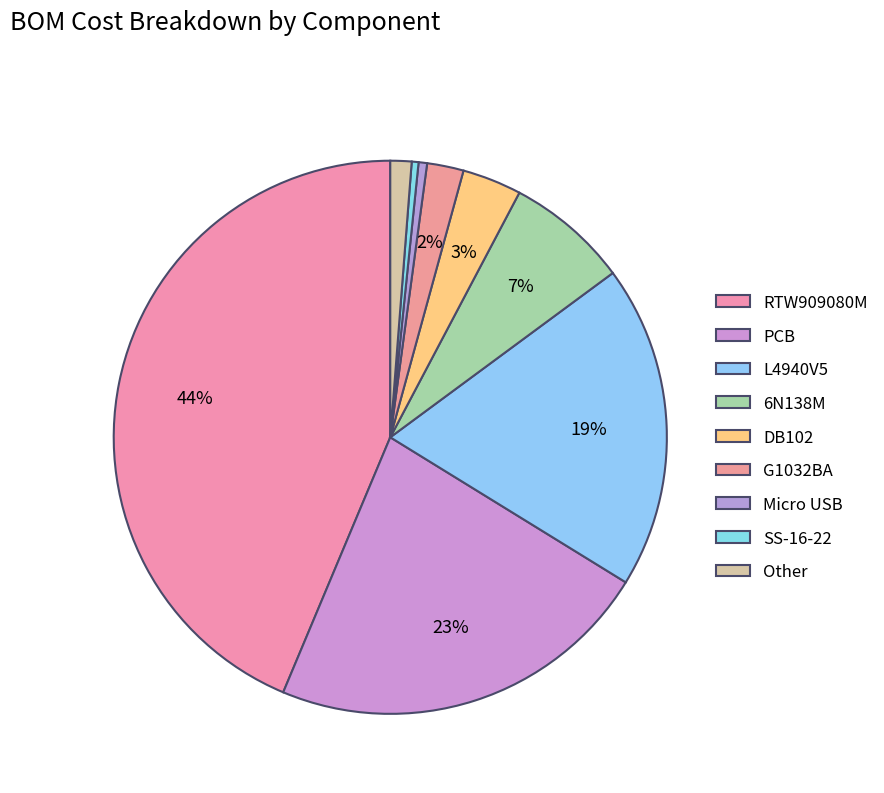

How many slices are in this pie chart?

9